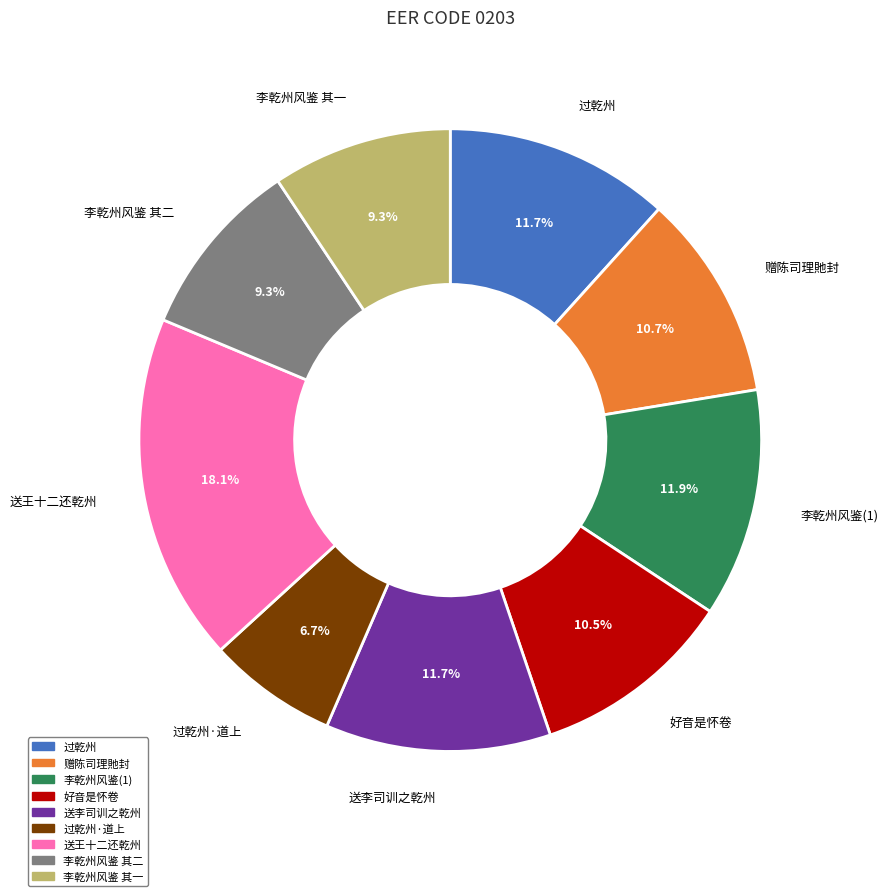

What percentage is the 送李司训之乾州 slice, to the nearest percent?

12%